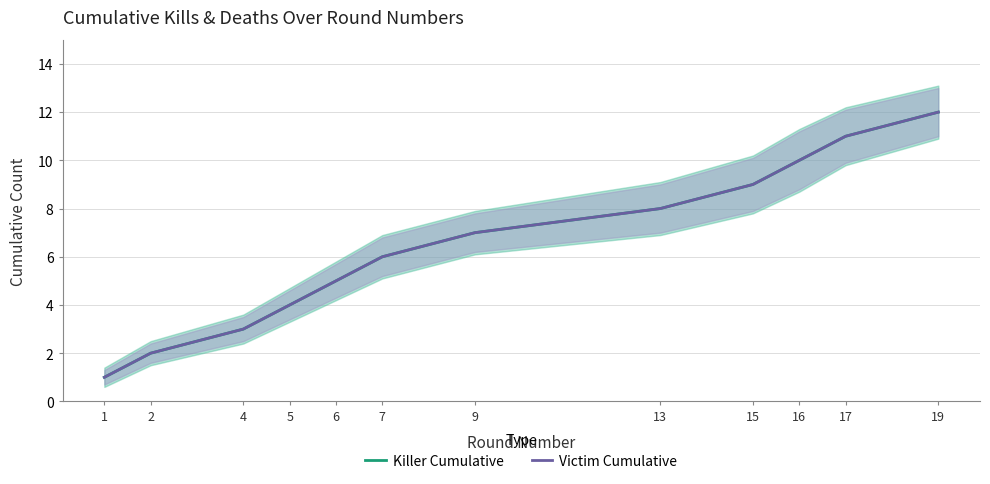

What is the total value across all series at 6?

10